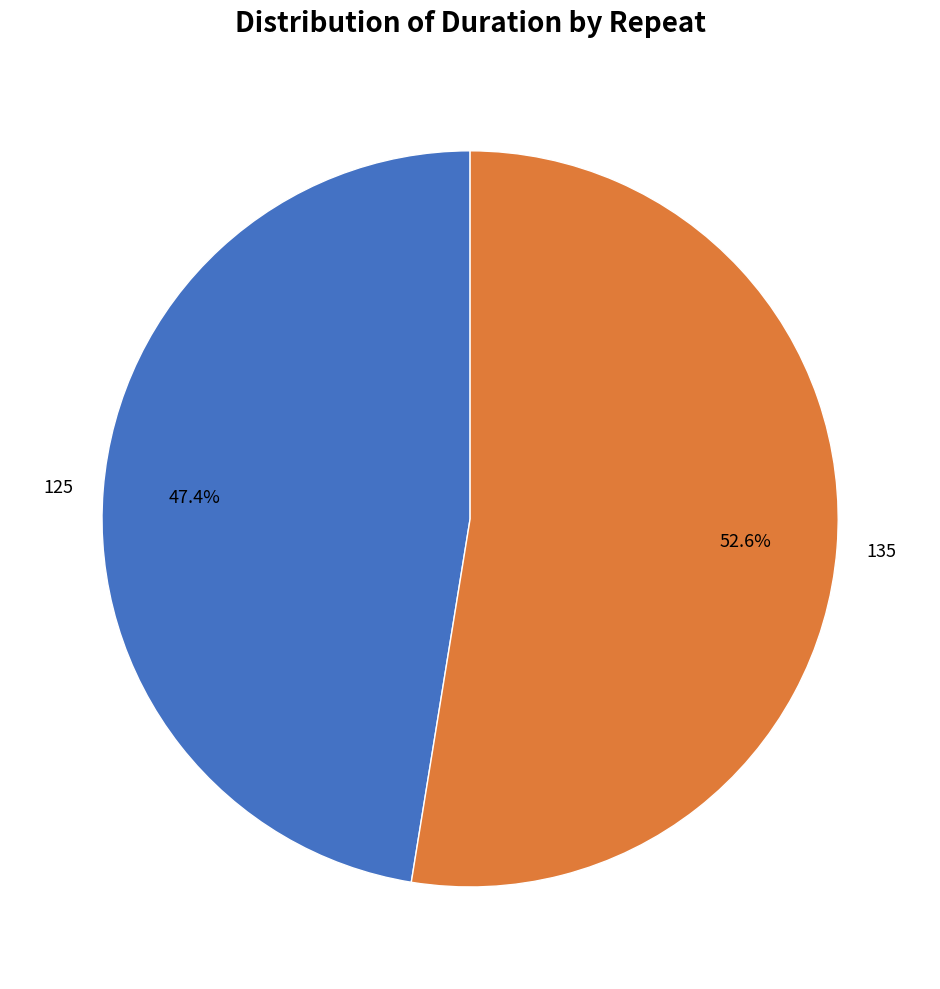

Does 125 represent more than half of the total?

No